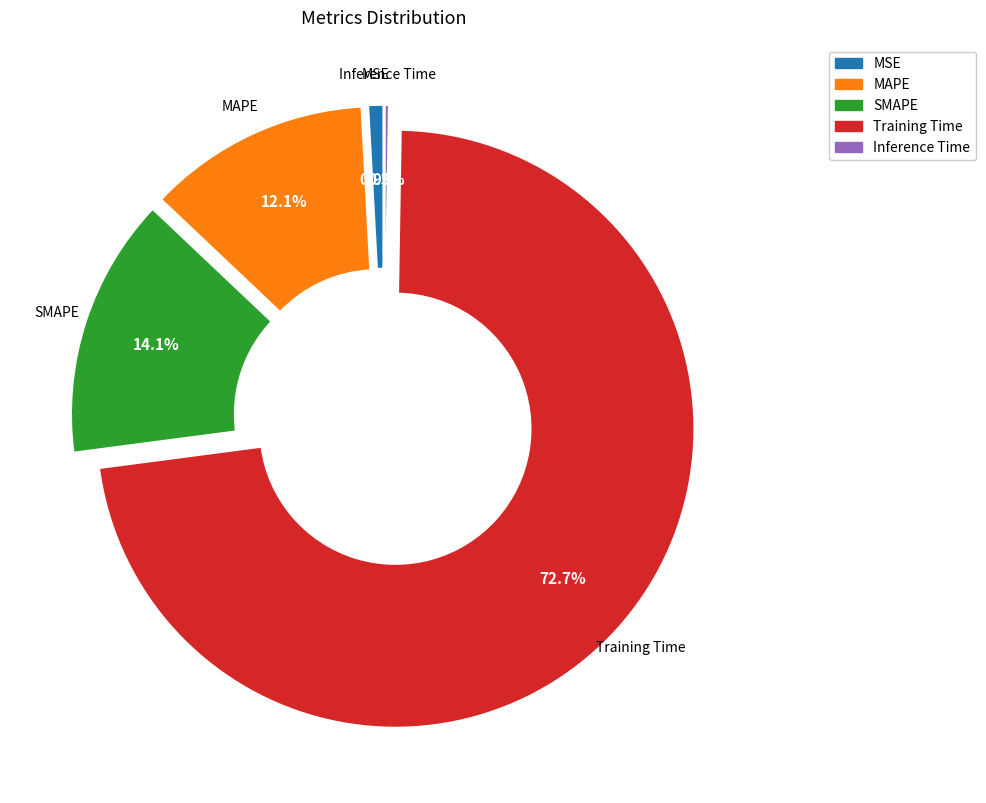

How much of the chart is everything except SMAPE?

85.9%